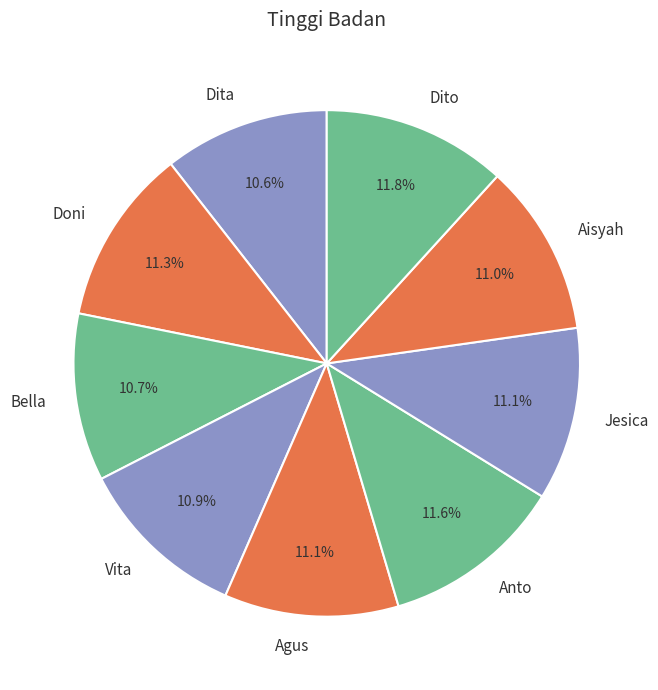

Does Dito represent more than half of the total?

No